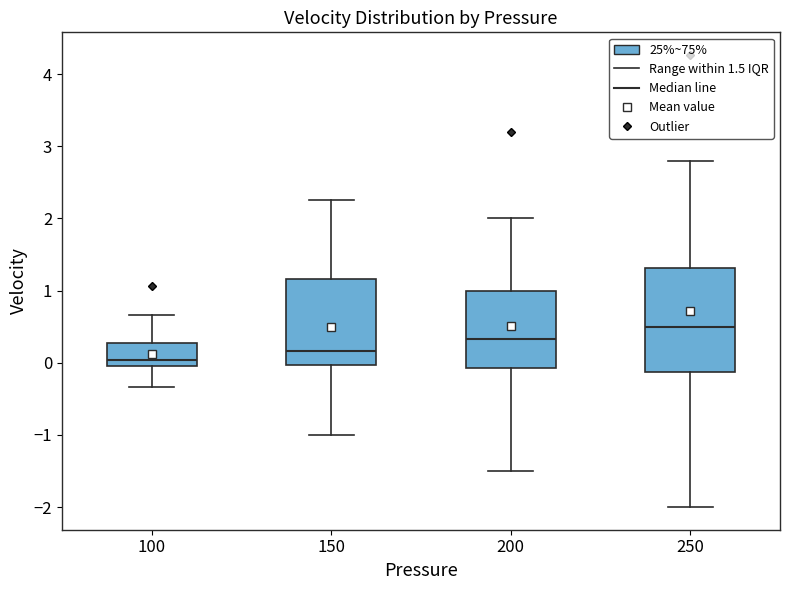

Reading left to right, transcribe this box plot: for each box, give where its median line is, the range the box spans, and where its two whiskers end, as read against the y-axis. The values are not printed on the chart, so give them approximately, as read against the axis.

100: median 0.0 (just above the box's lower edge), box 0.0 to 0.3, whiskers -0.3 to 0.7
150: median 0.2, box 0.0 to 1.2, whiskers -1.0 to 2.3
200: median 0.3, box -0.1 to 1.0, whiskers -1.5 to 2.0
250: median 0.5, box -0.1 to 1.3, whiskers -2.0 to 2.8